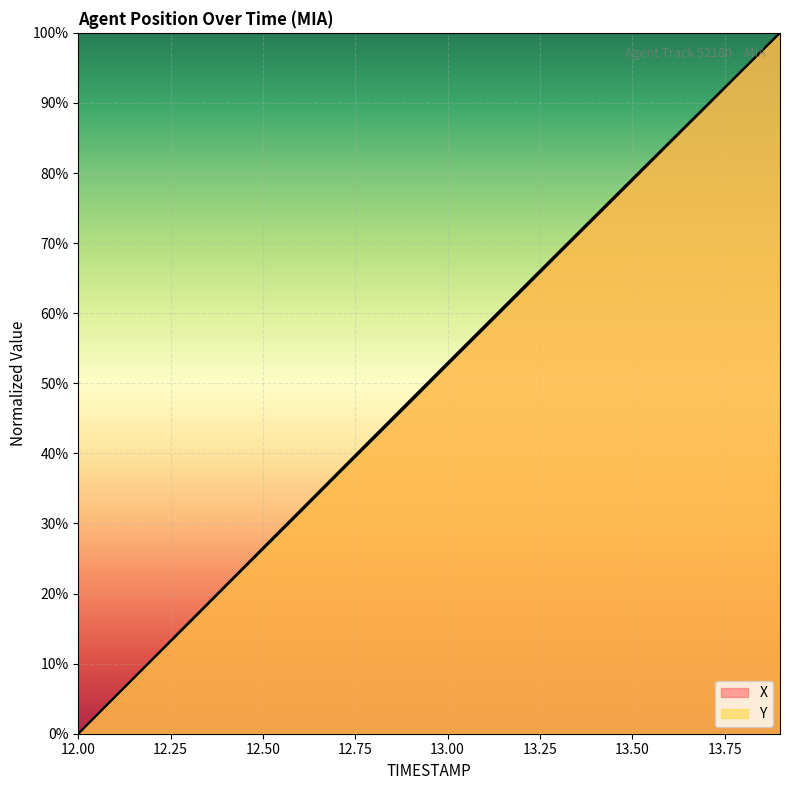

How many lines are shown in the chart?

2